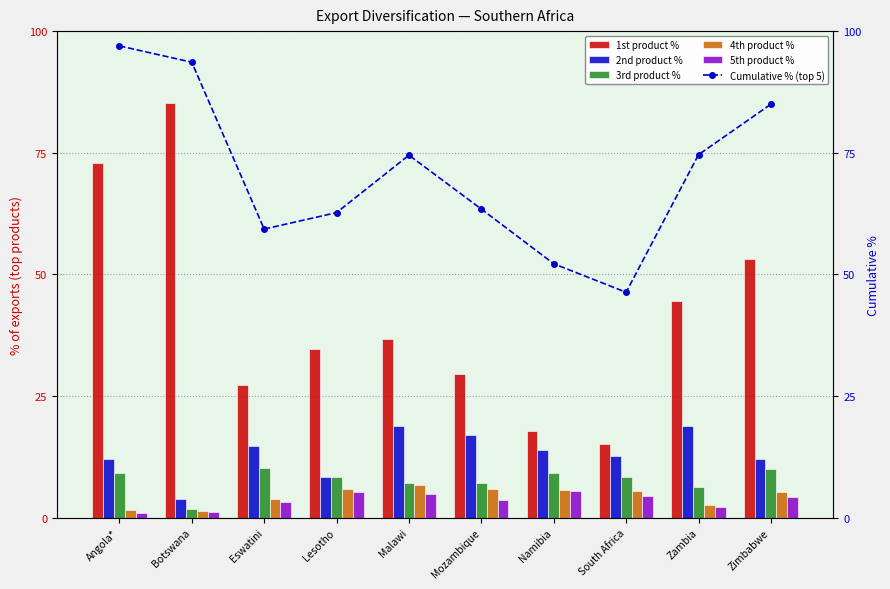

At which label does 3rd product % reach its peak?

Eswatini